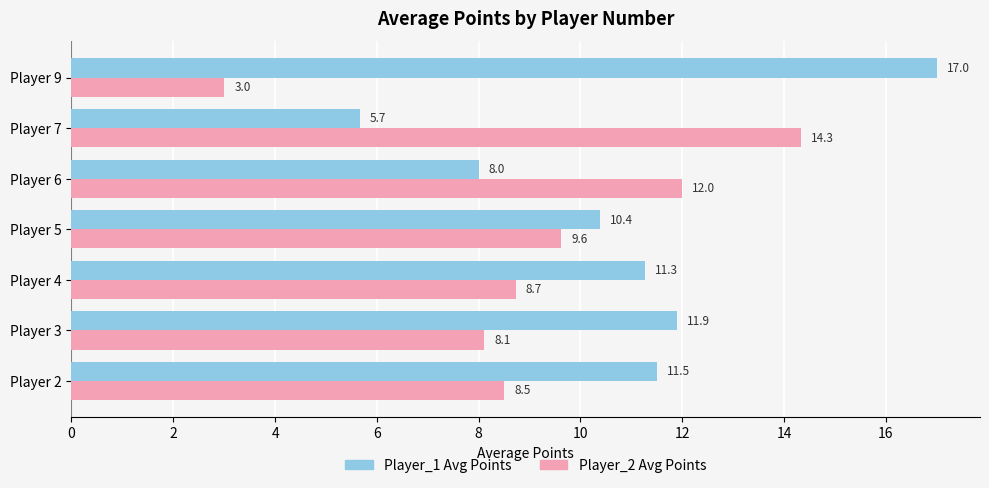

At which label does Player_2 Avg Points reach its minimum?

Player 9